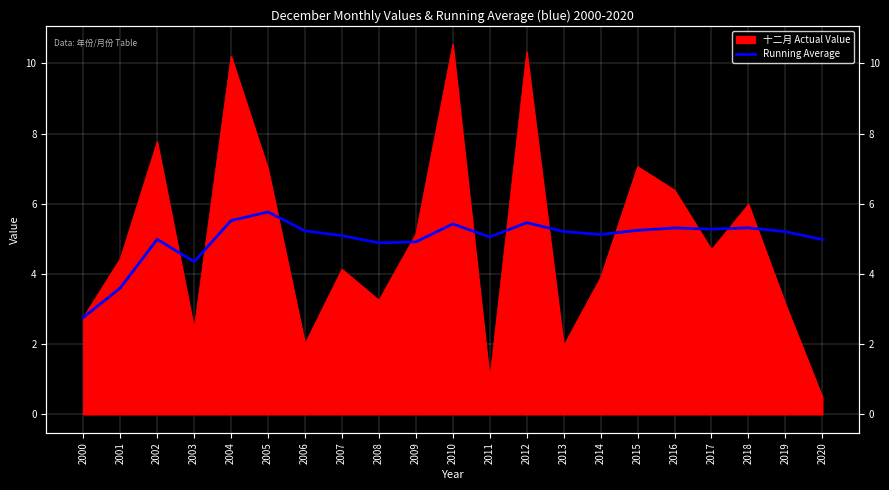

The value at 2007 is 5.1. True or false?

True